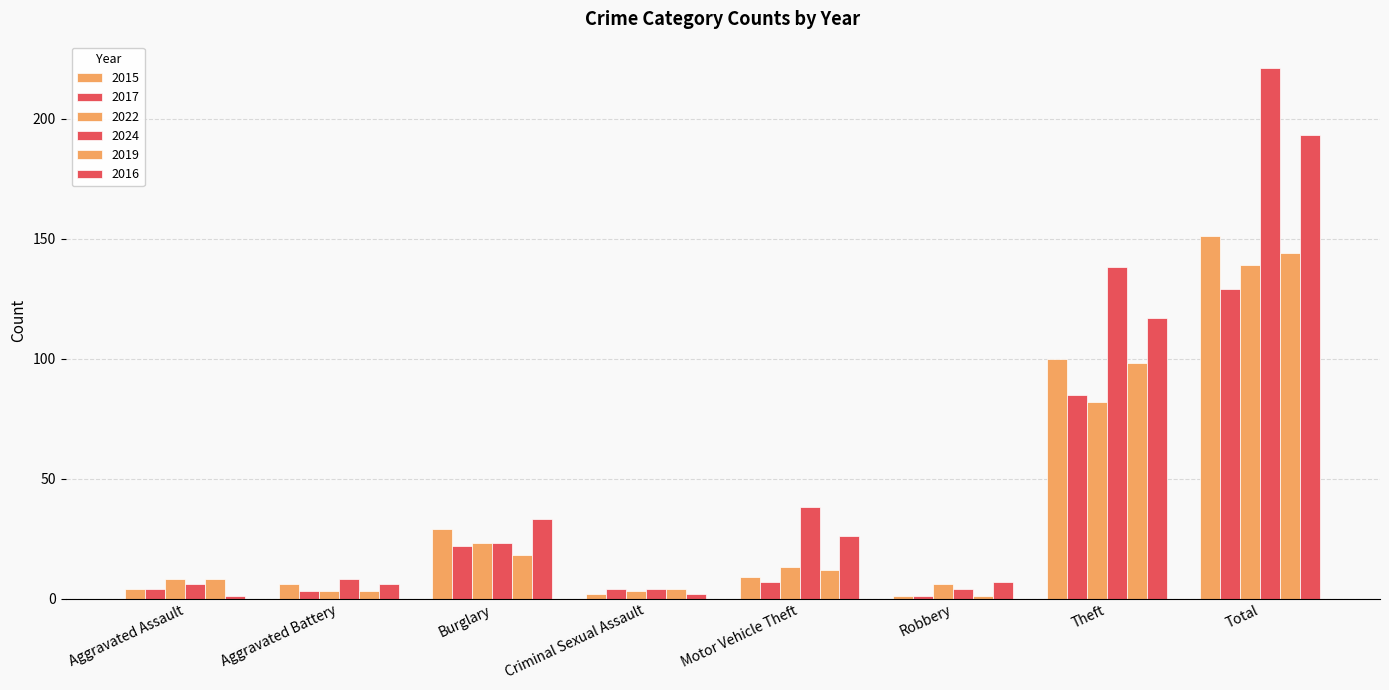

What is the label of the 7th bar from the left?

Theft